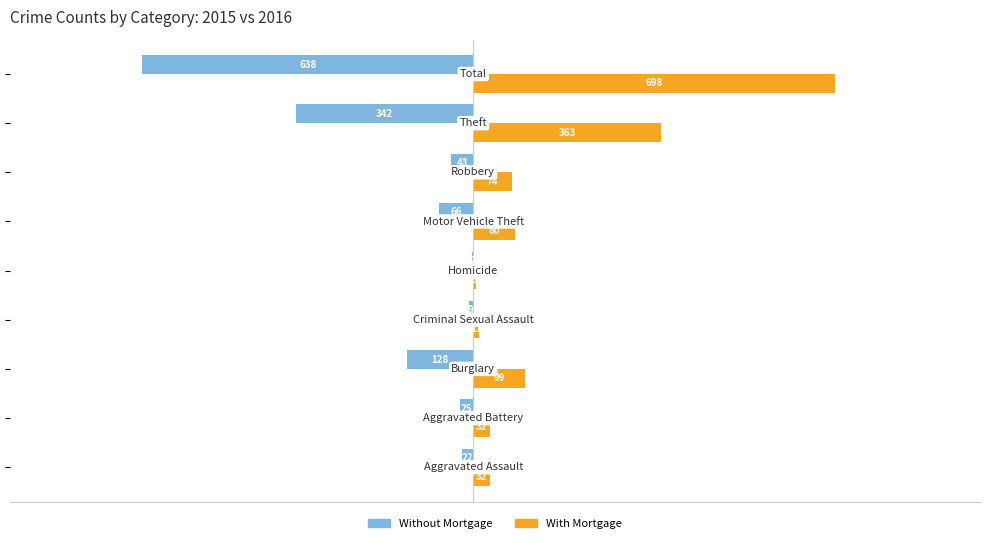

What is the greatest value displayed?

698